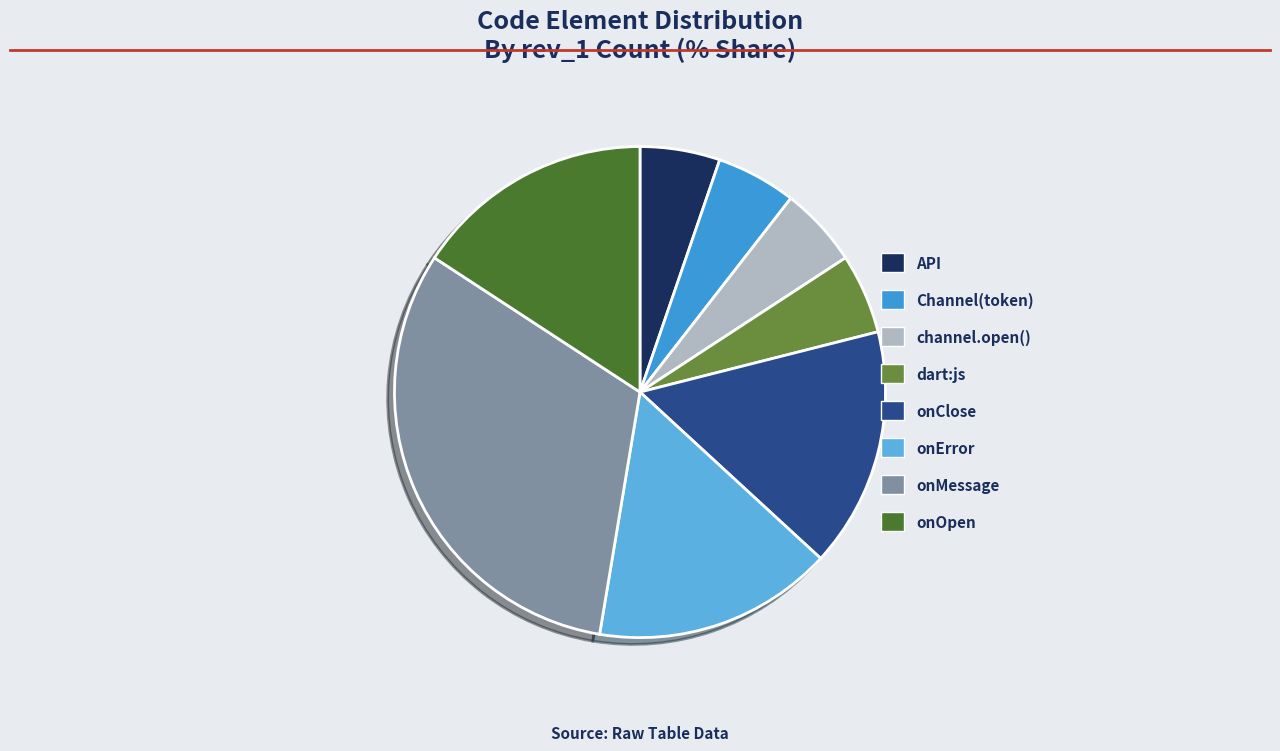

How many slices are in this pie chart?

8